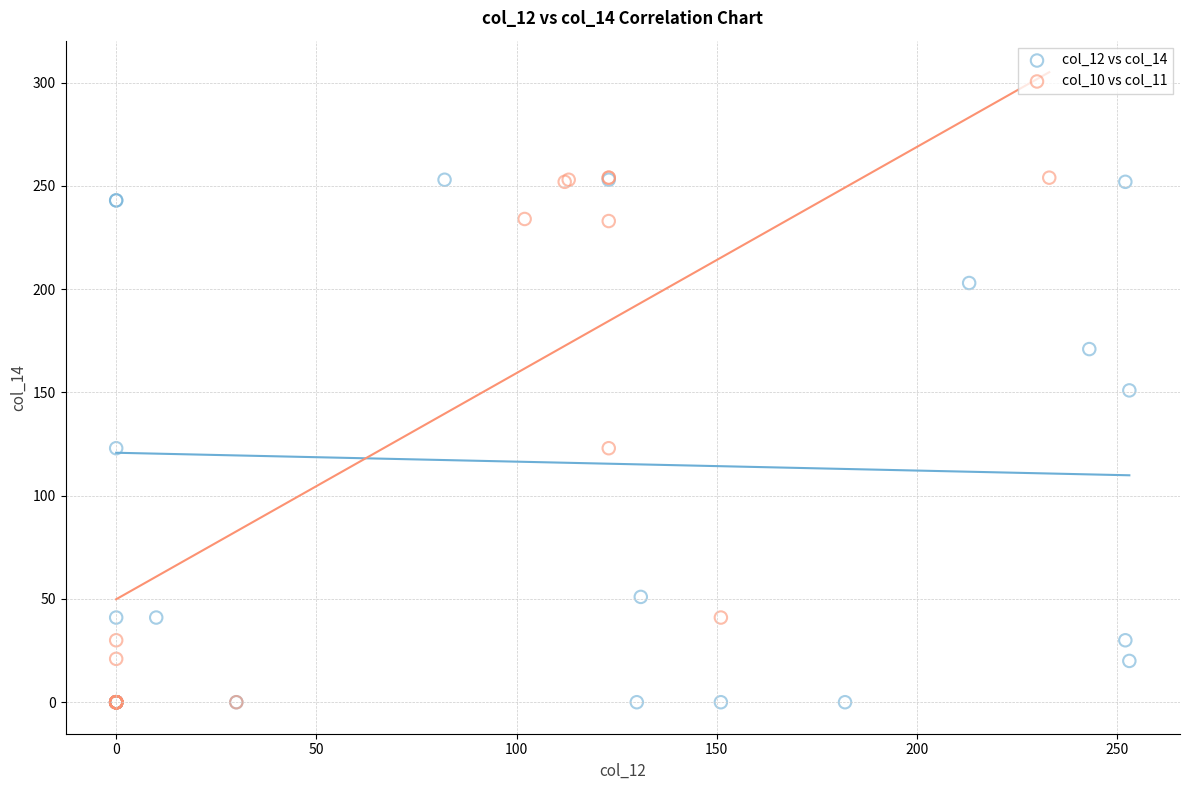

Which series has the largest Y range (max minus min)?

col_10 vs col_11